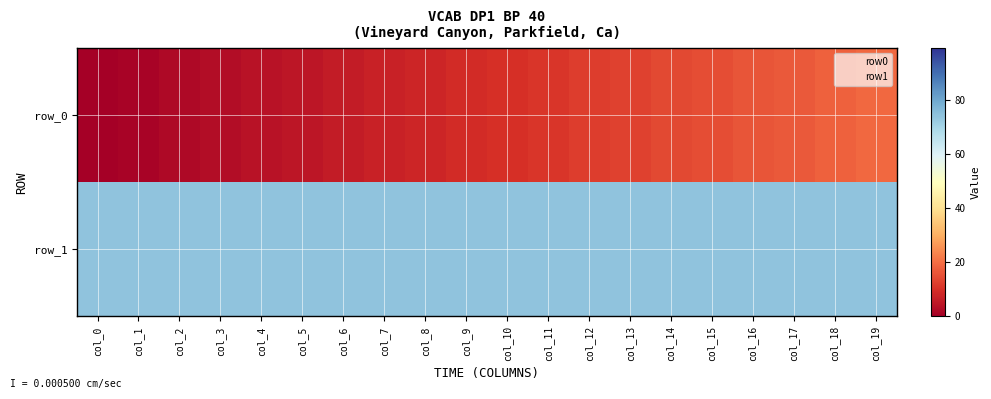

The value of row_0 at col_19 is 31. True or false?

False